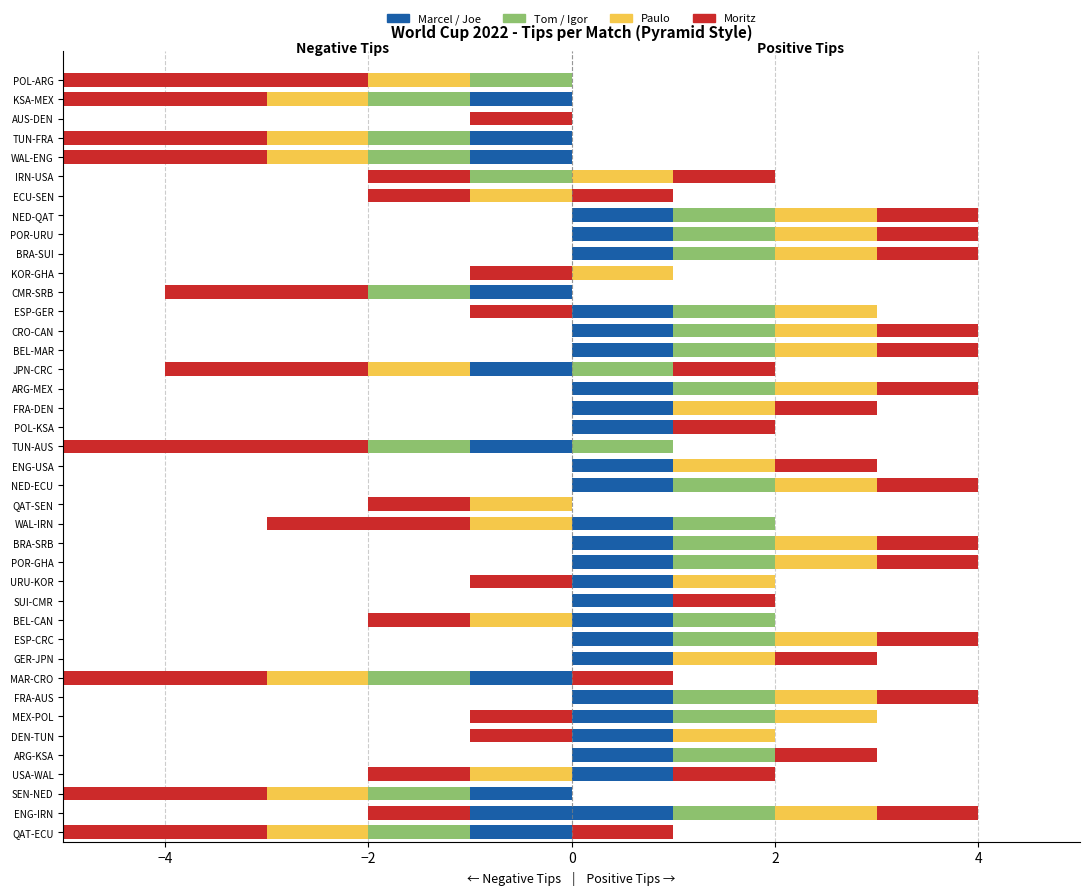

True or false: Paulo has a value of 1 at BEL-MAR.

True